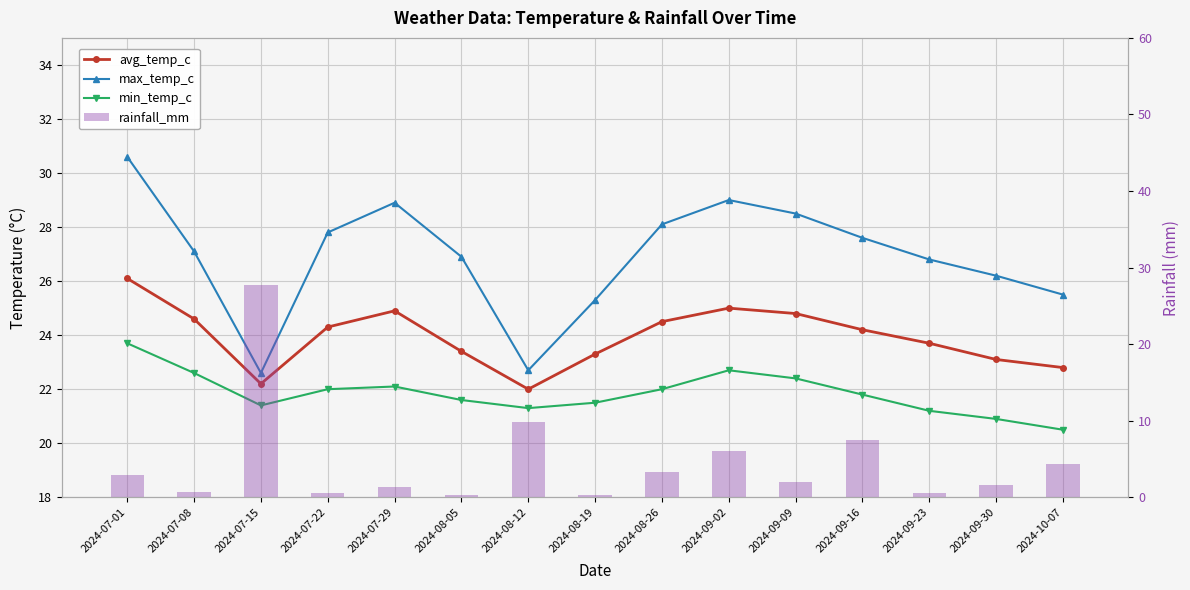

What is the total value across all series at 2024-07-01?

83.3